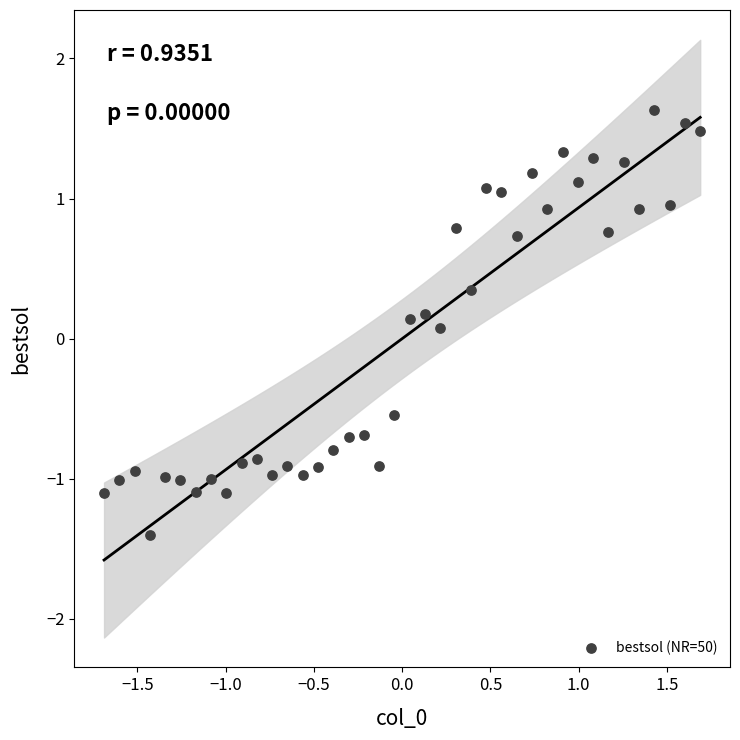

What is the range of X values (max minus min)?

3.4